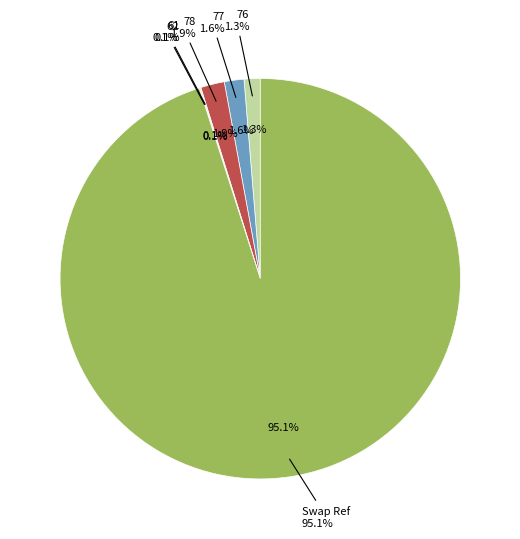

Which category has the biggest portion of the pie?

Swap Ref